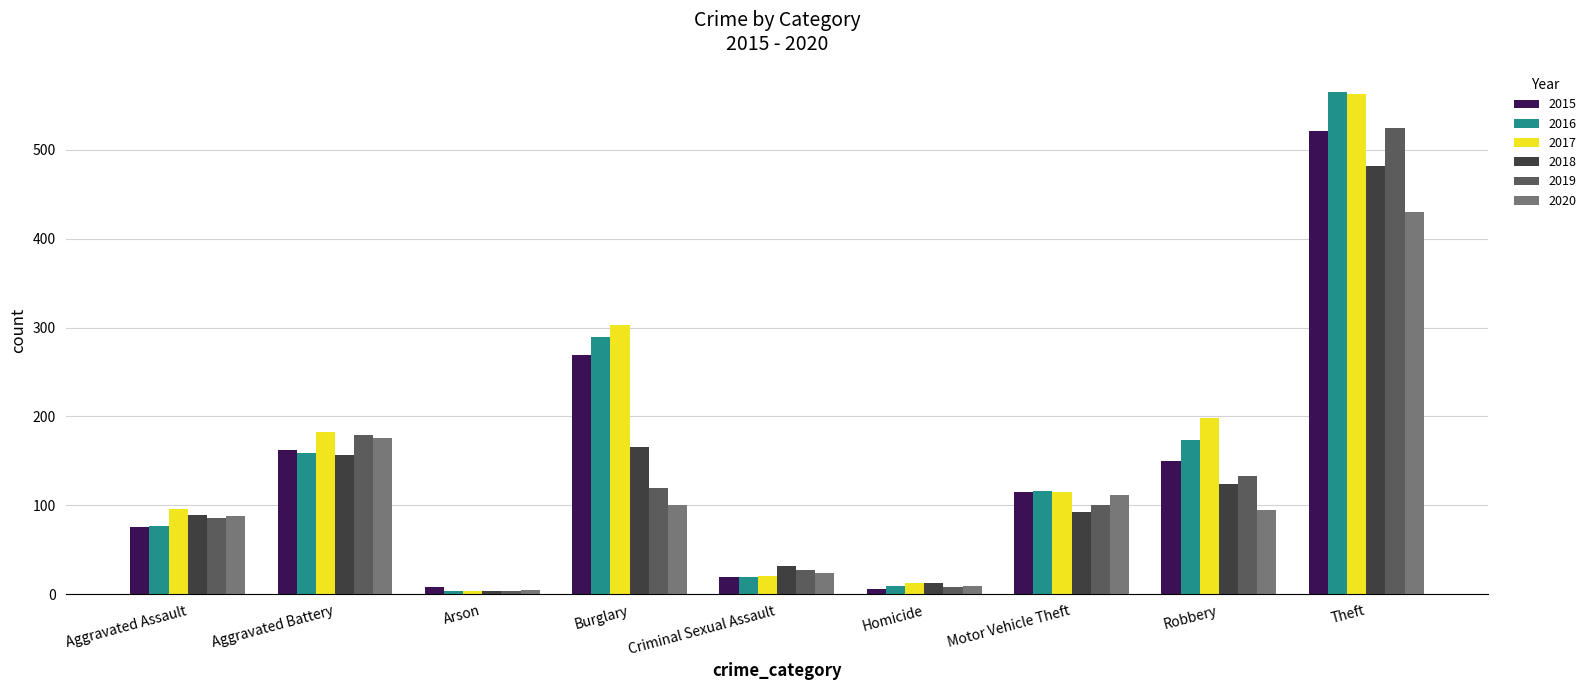

Between Criminal Sexual Assault and Robbery, which series saw the biggest shift?

2017